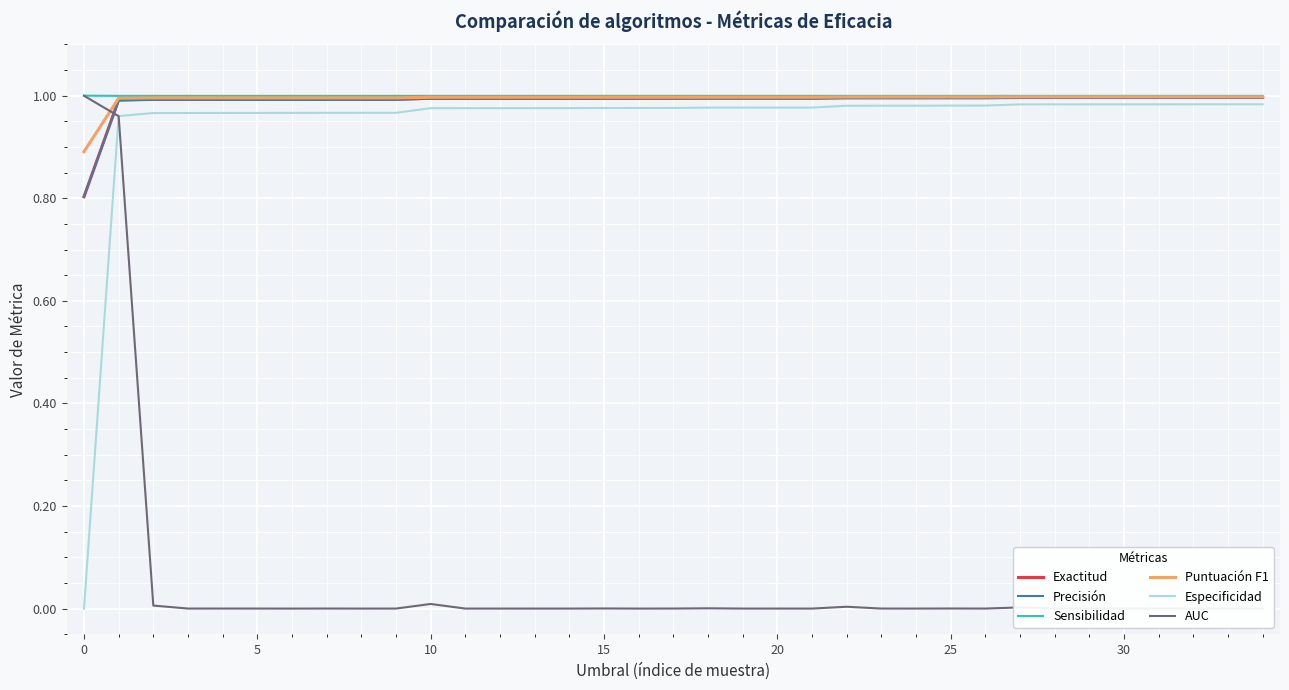

How many series are shown in this chart?

6